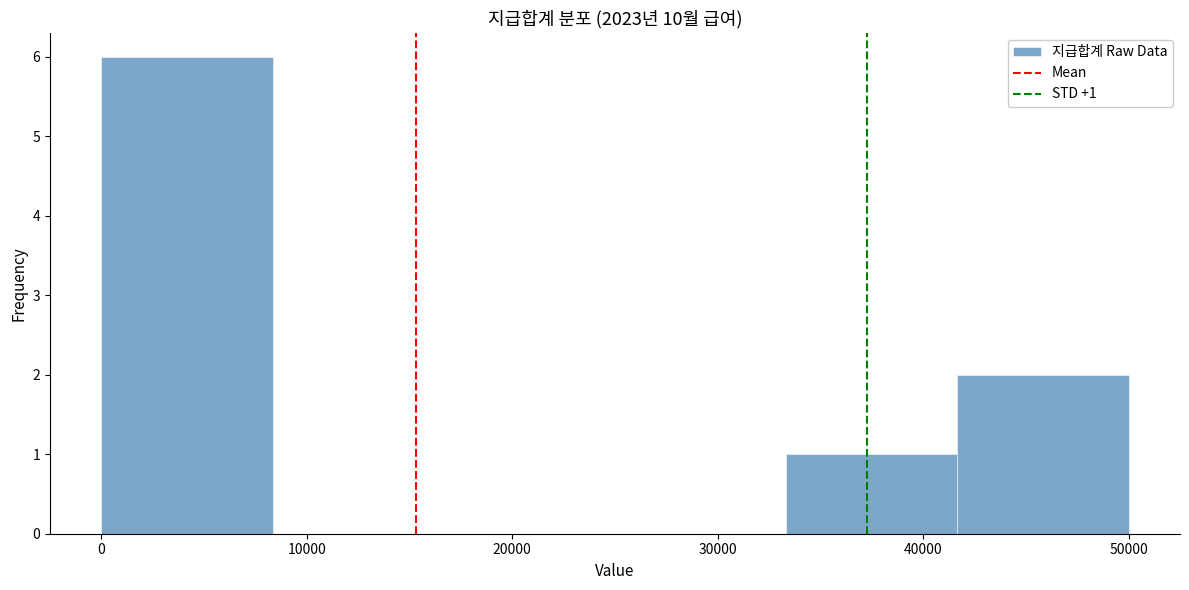

Which range on the x-axis has the tallest bar?

0 to 8000